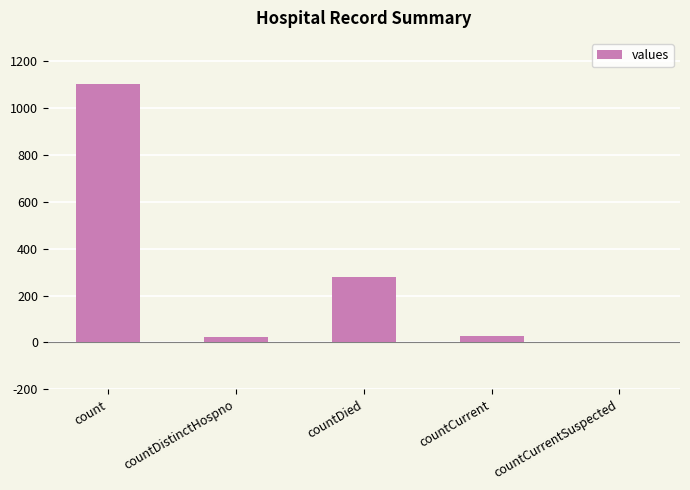

At which label is the value closest to 552?

countDied